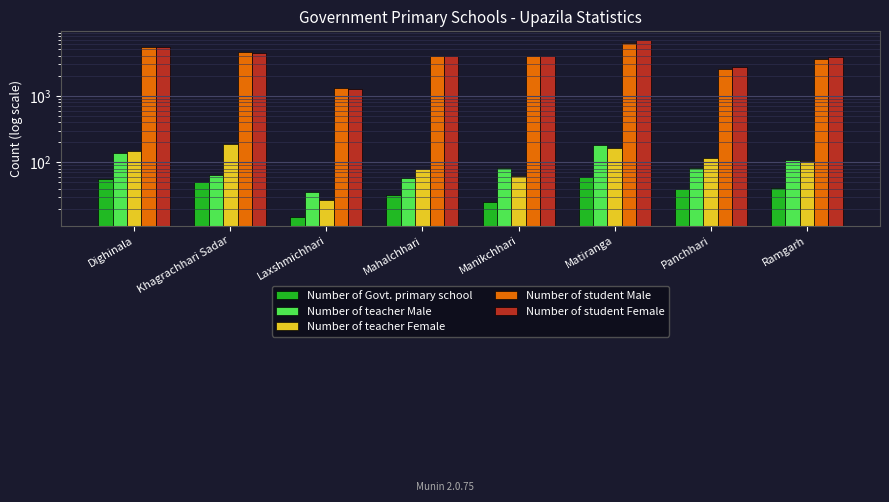

Which series has the largest range (max minus min)?

Number of student Female